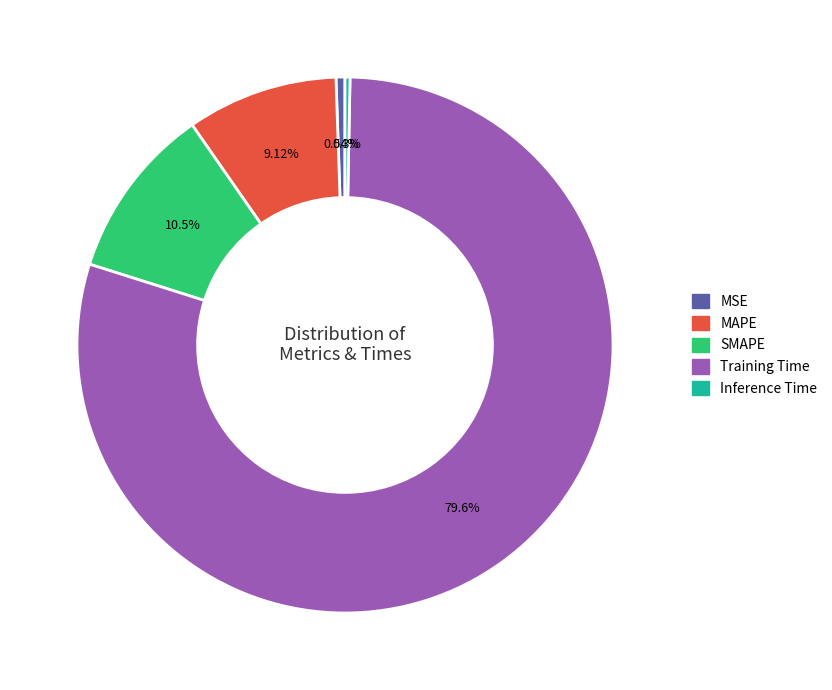

Between MSE and Training Time, which is larger?

Training Time